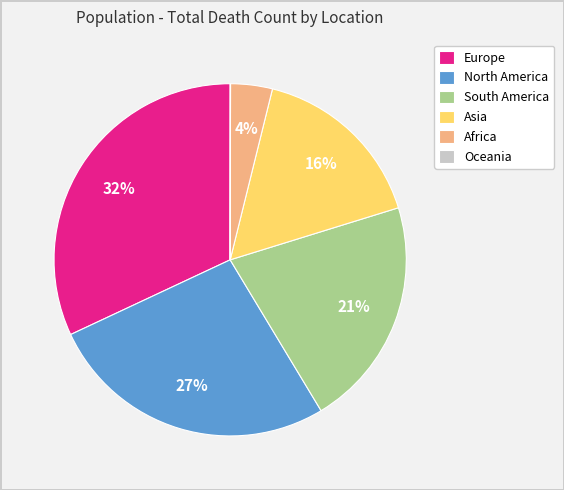

The South America slice represents 11% of the pie. True or false?

False